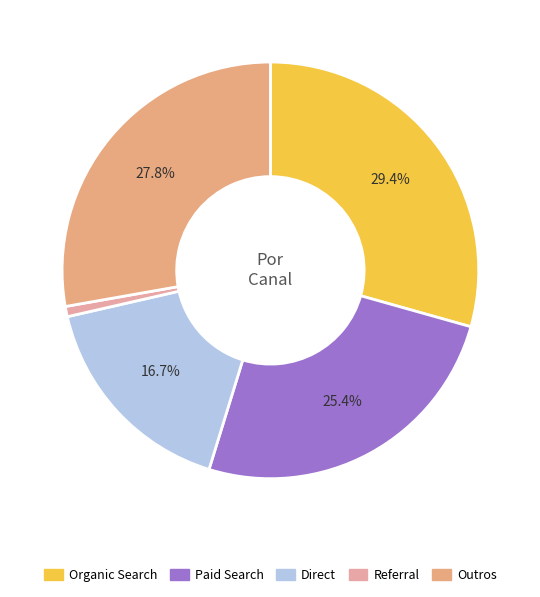

Which category has the biggest portion of the pie?

Organic Search